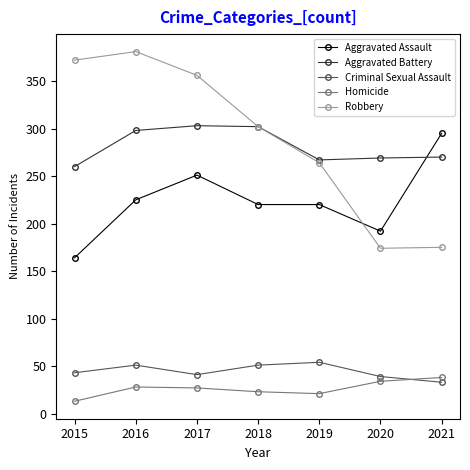

The Aggravated Battery series shows 512 at 2018. True or false?

False